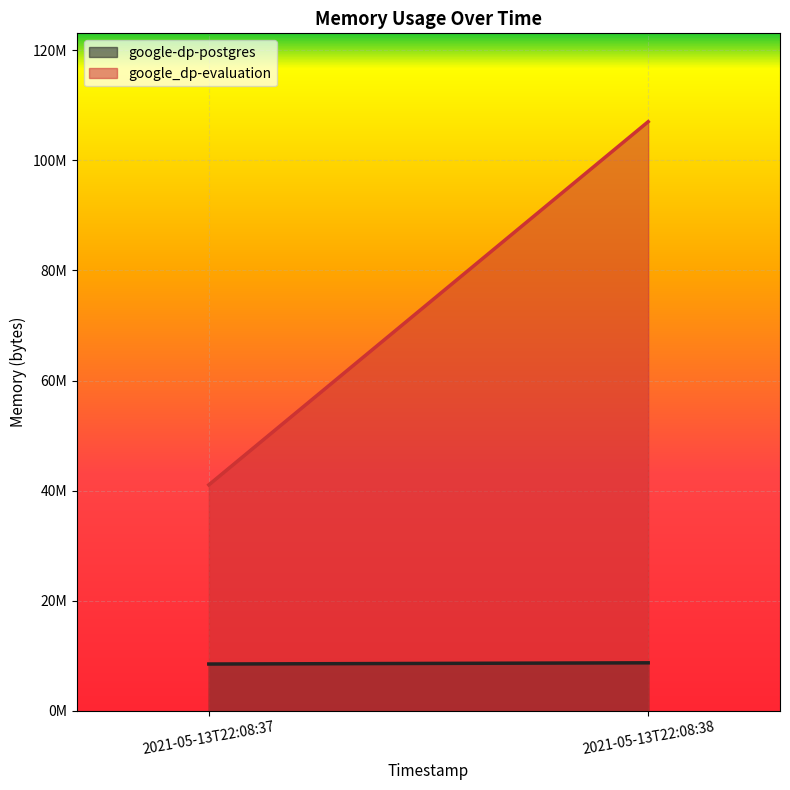

Between 2021-05-13T22:08:37 and 2021-05-13T22:08:38, which series saw the biggest shift?

google_dp-evaluation